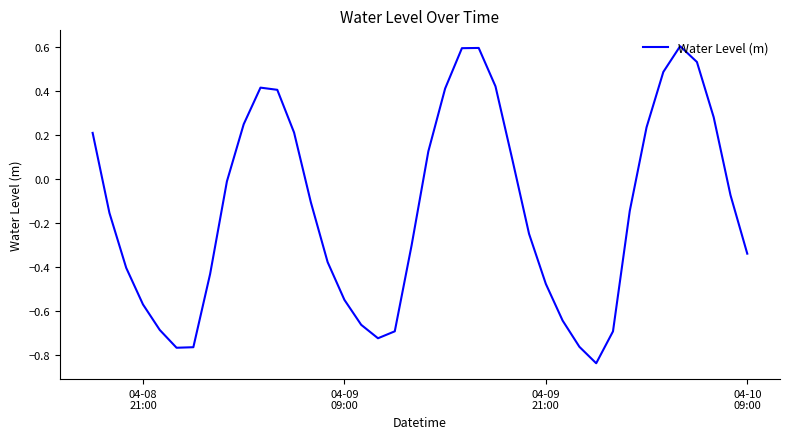

Count the number of values greater than 0.

16